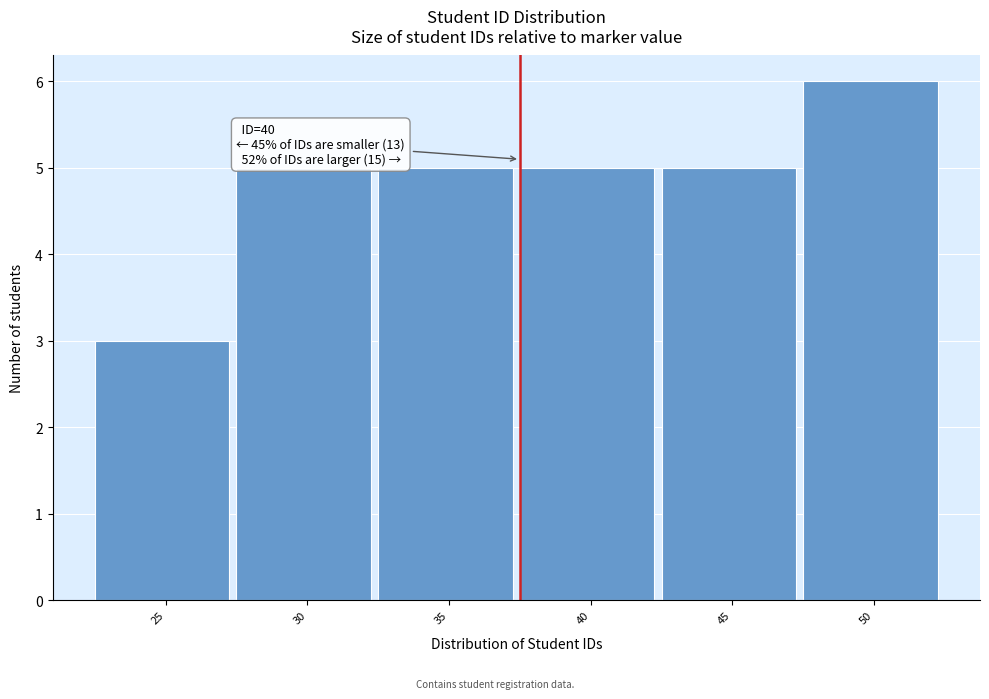

Reading left to right, extract all data points from this chart.

3	5	5	5	5	6